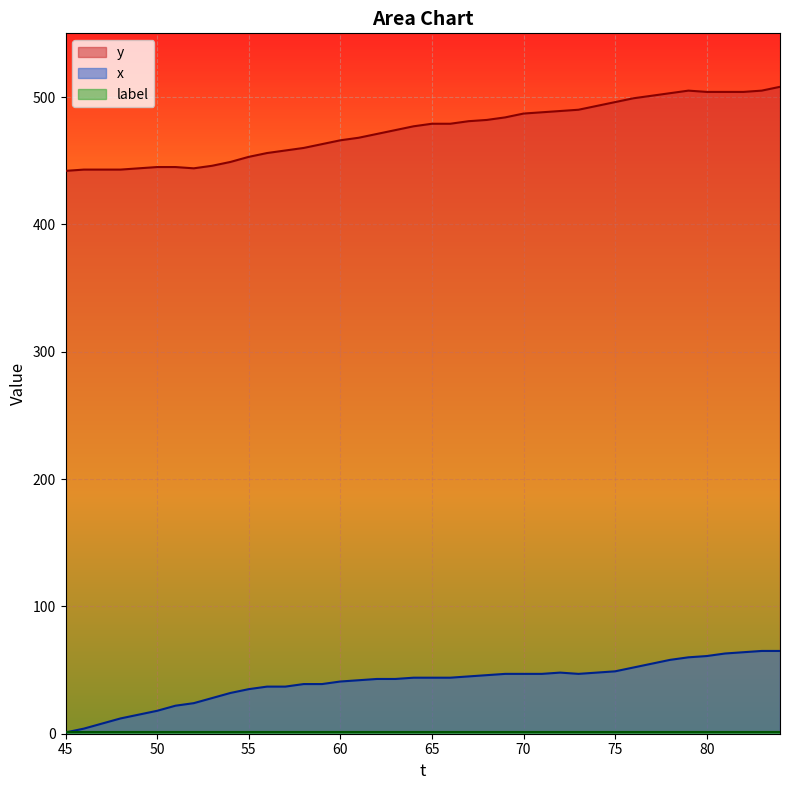

Which series has the largest total across all categories?

y